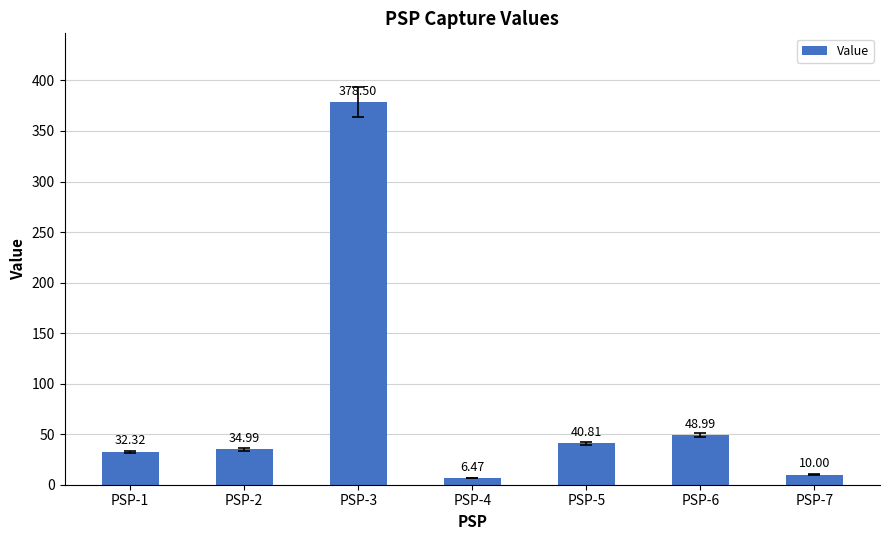

What is the value of the 1st bar from the left?

32.3